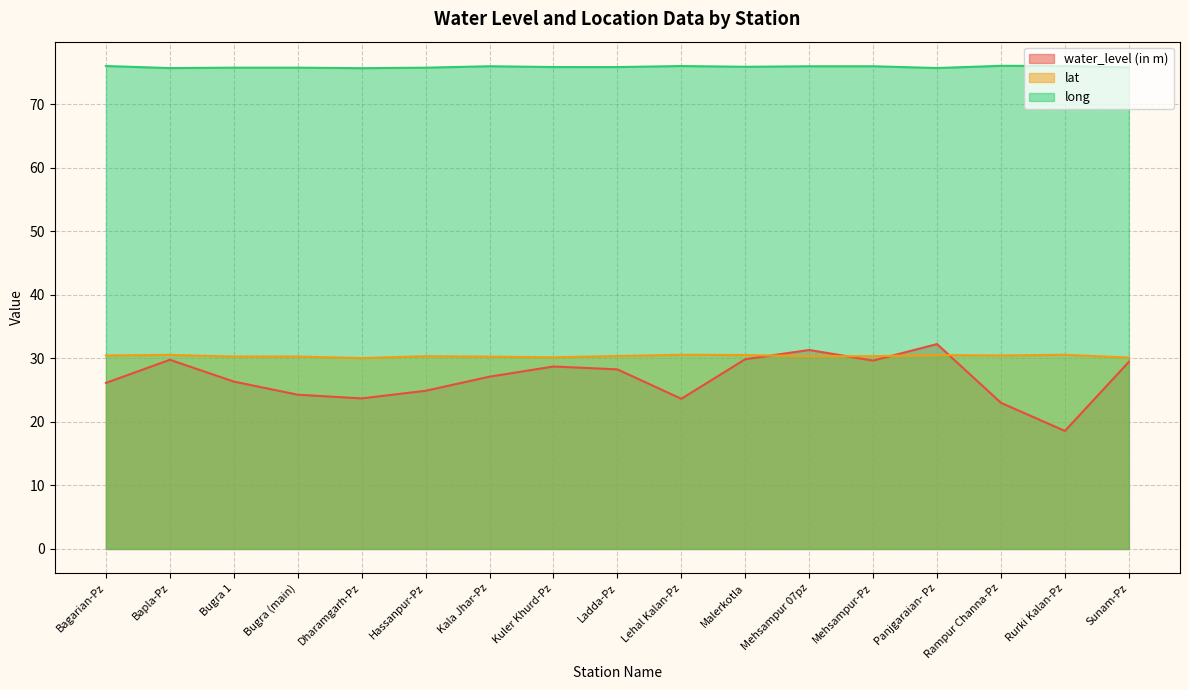

At which label is long closest to 75?

Dharamgarh-Pz